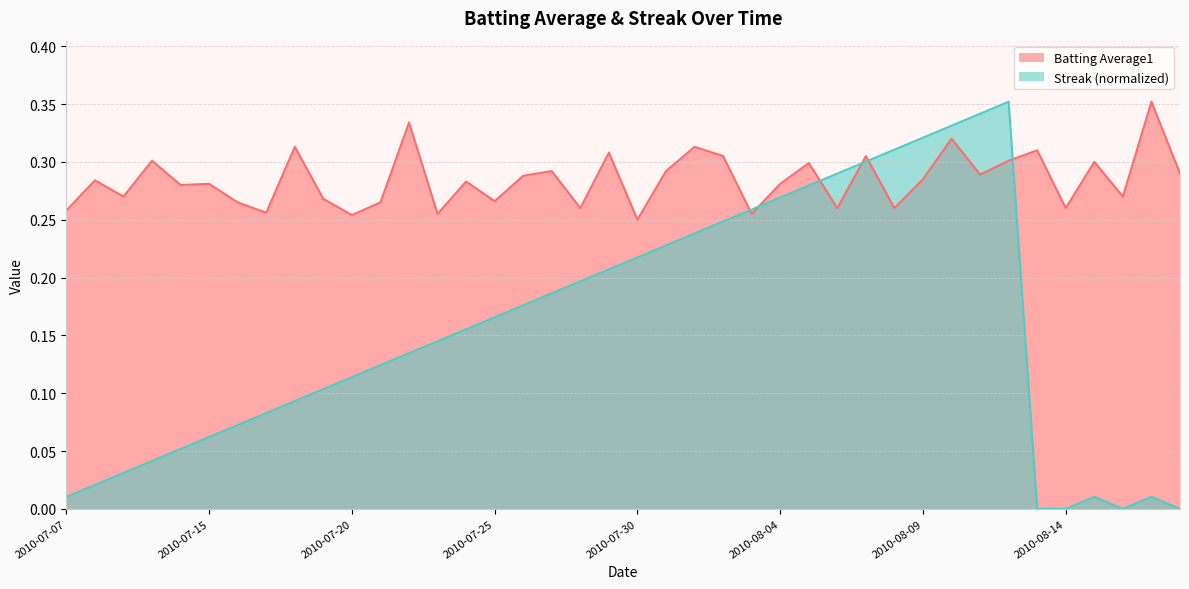

What is the label of the 21st point from the left?

2010-07-30